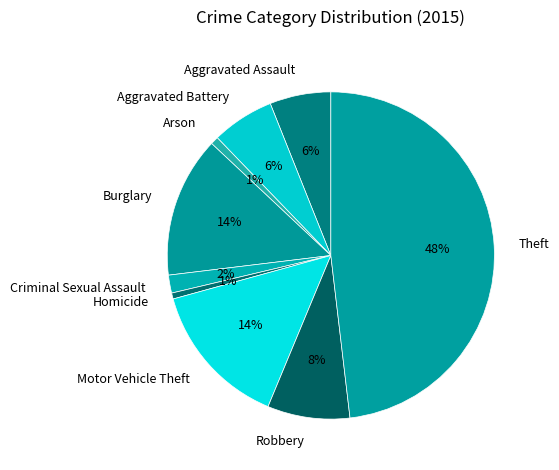

Is there any slice that represents more than half of the pie?

No